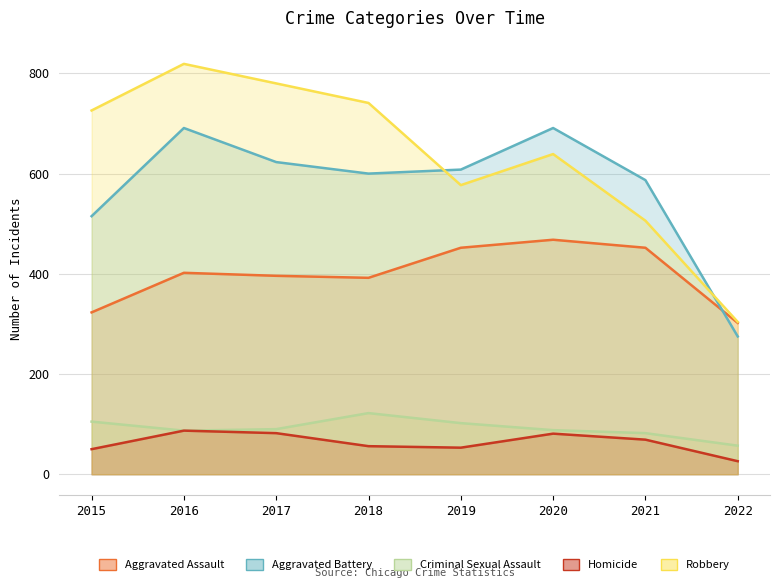

Between 2018 and 2022, which series saw the biggest shift?

Robbery